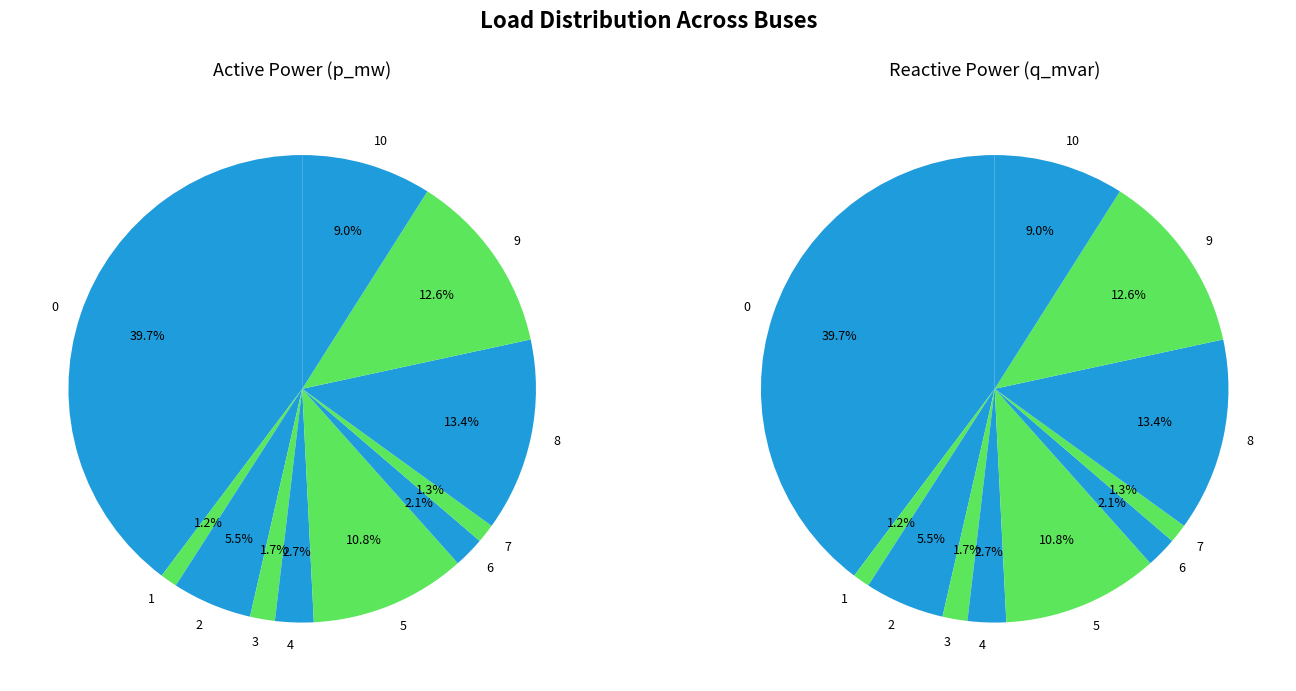

Do 0 and 9 together represent more than half of the pie?

Yes